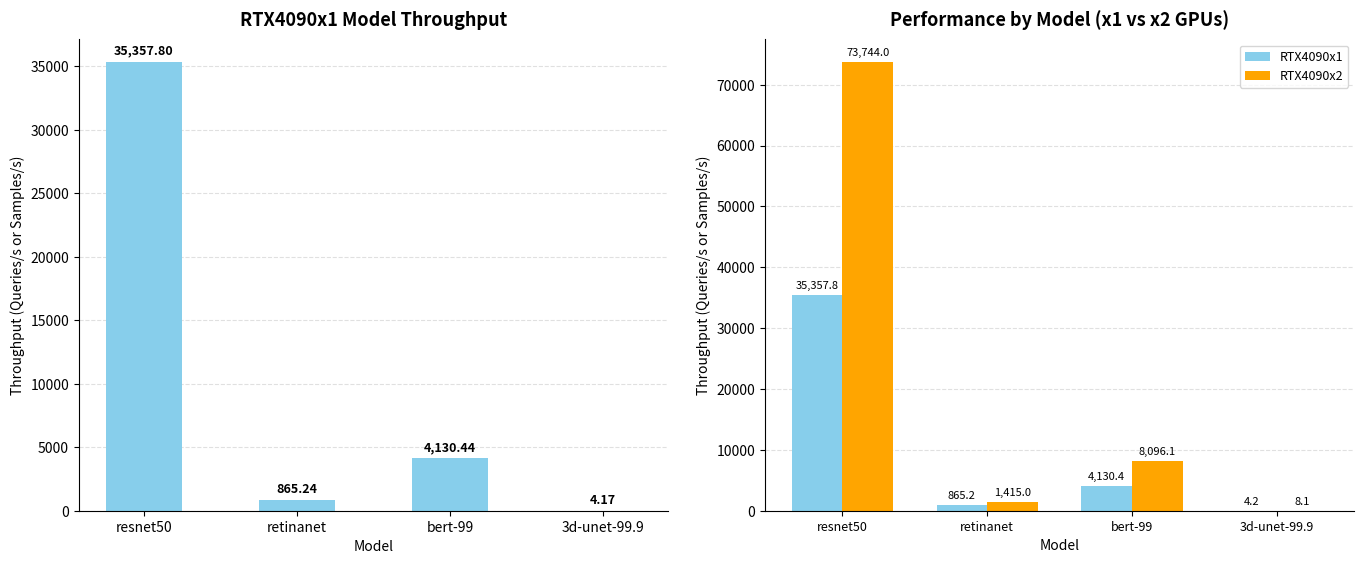

What is the total value across all series at bert-99?

12226.6